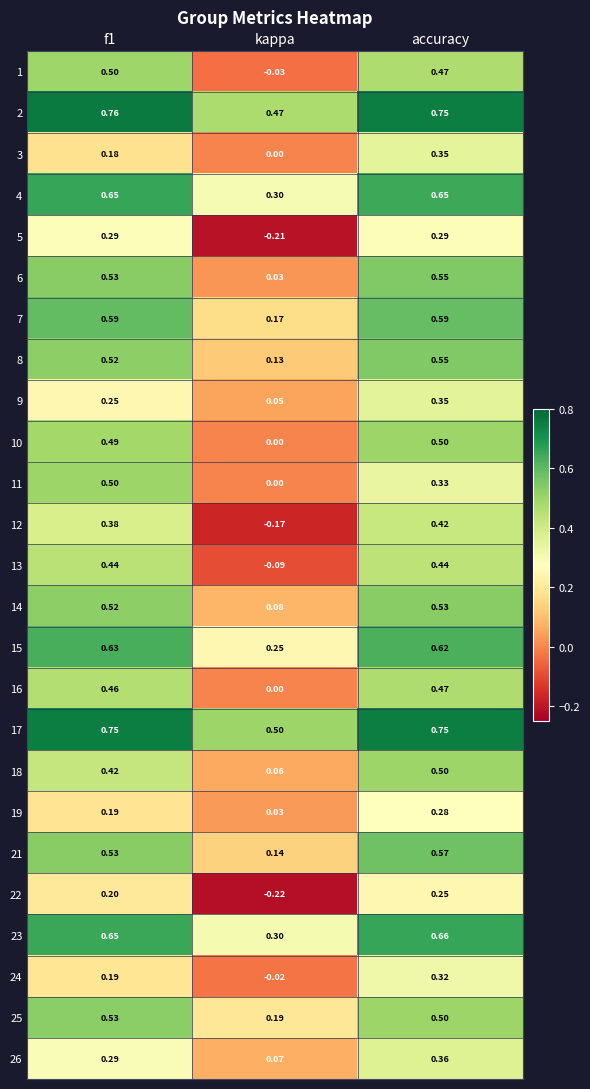

Where is 5 nearest to the value 0?

kappa